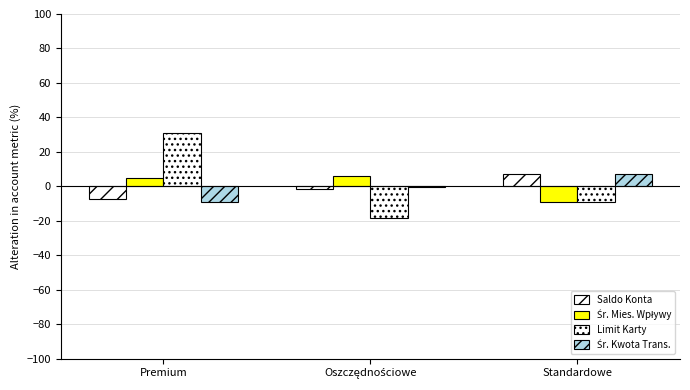

What is the value of the Saldo Konta bar at the 2nd from the left?

-1.7